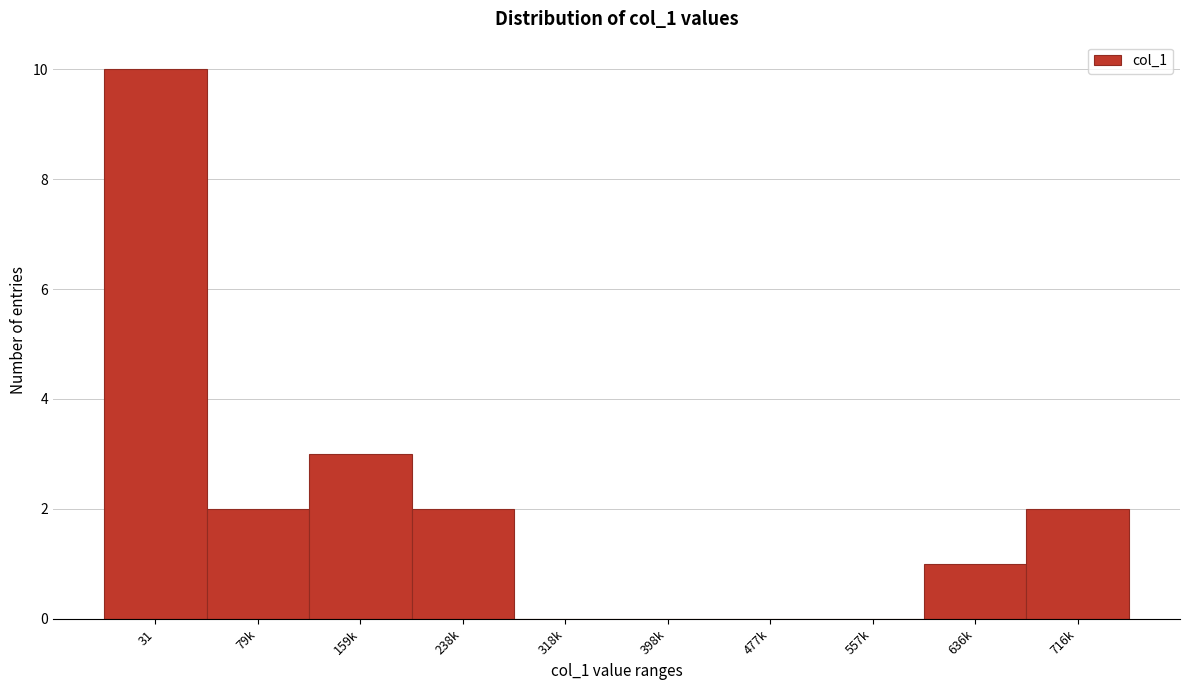

Reading right to left, transcribe all the data shown in this chart.

716k=2	636k=1	557k=0	477k=0	398k=0	318k=0	238k=2	159k=3	79k=2	31=10